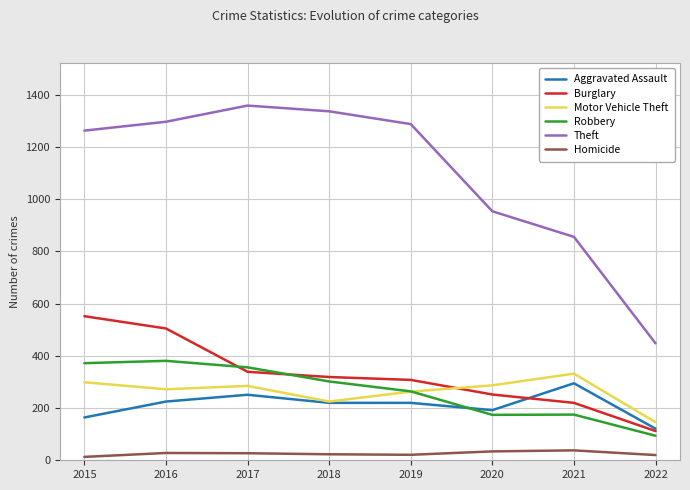

Between 2017 and 2019, which series saw the biggest shift?

Robbery